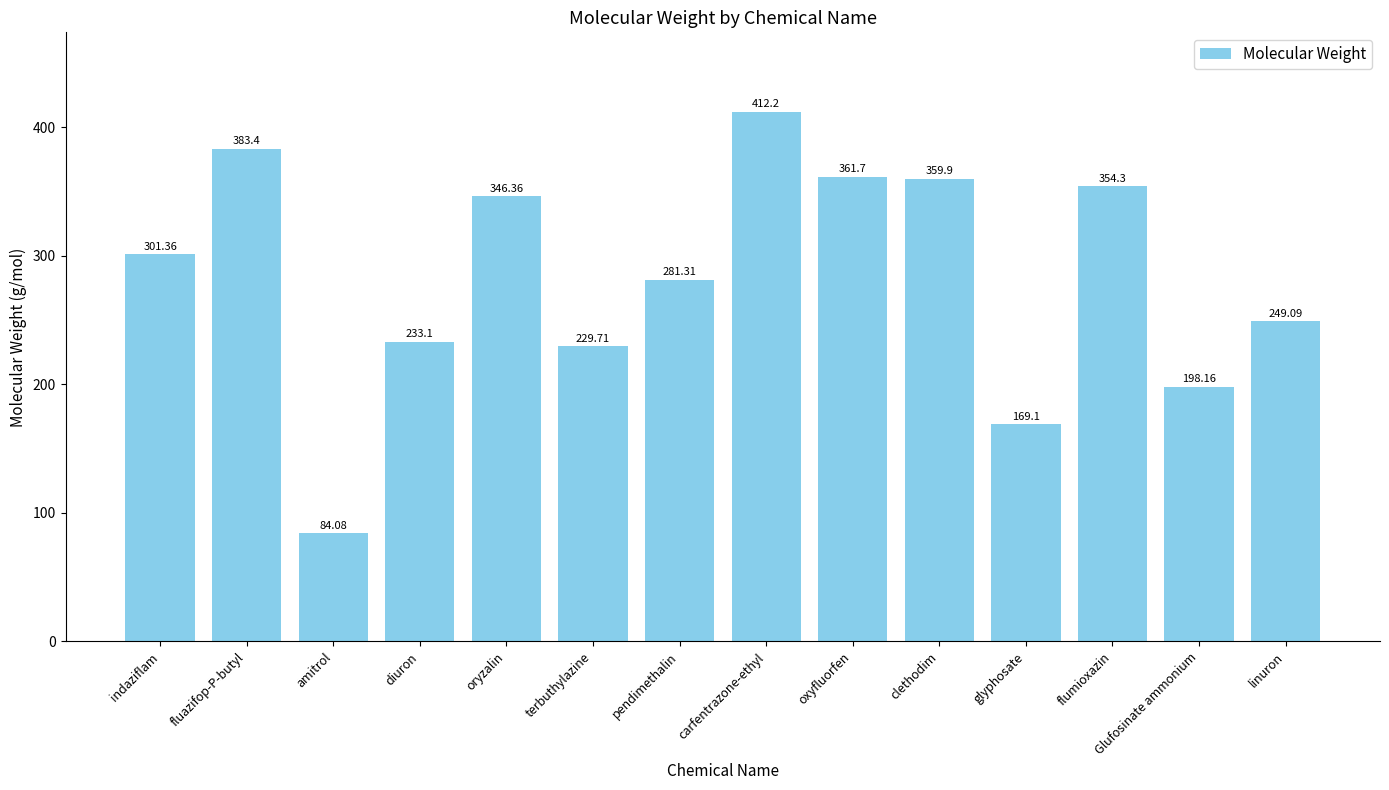

What is the difference between the maximum and second lowest values?

243.1